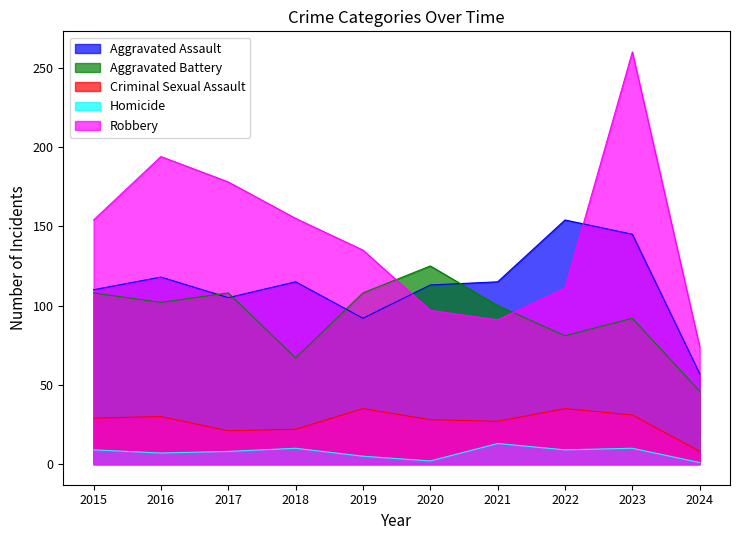

At which category does Homicide reach its first local valley?

2016